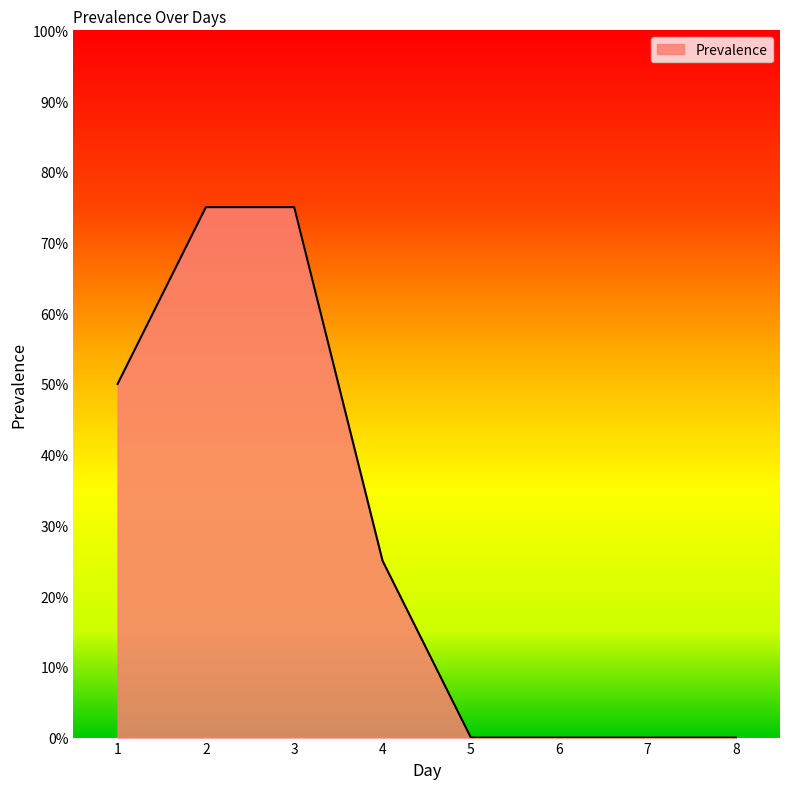

The value at 6 is 0. True or false?

True